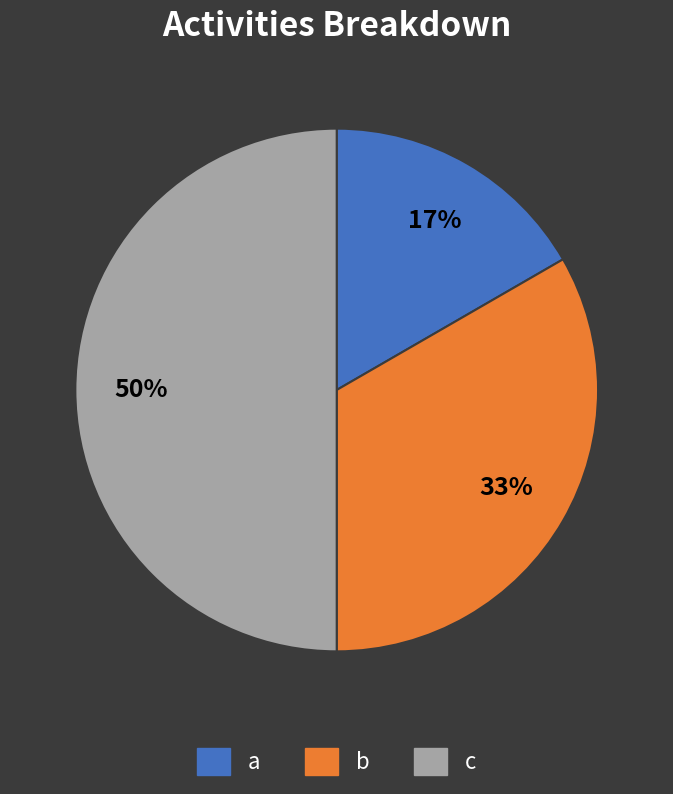

Is the sum of c and b greater than half?

Yes